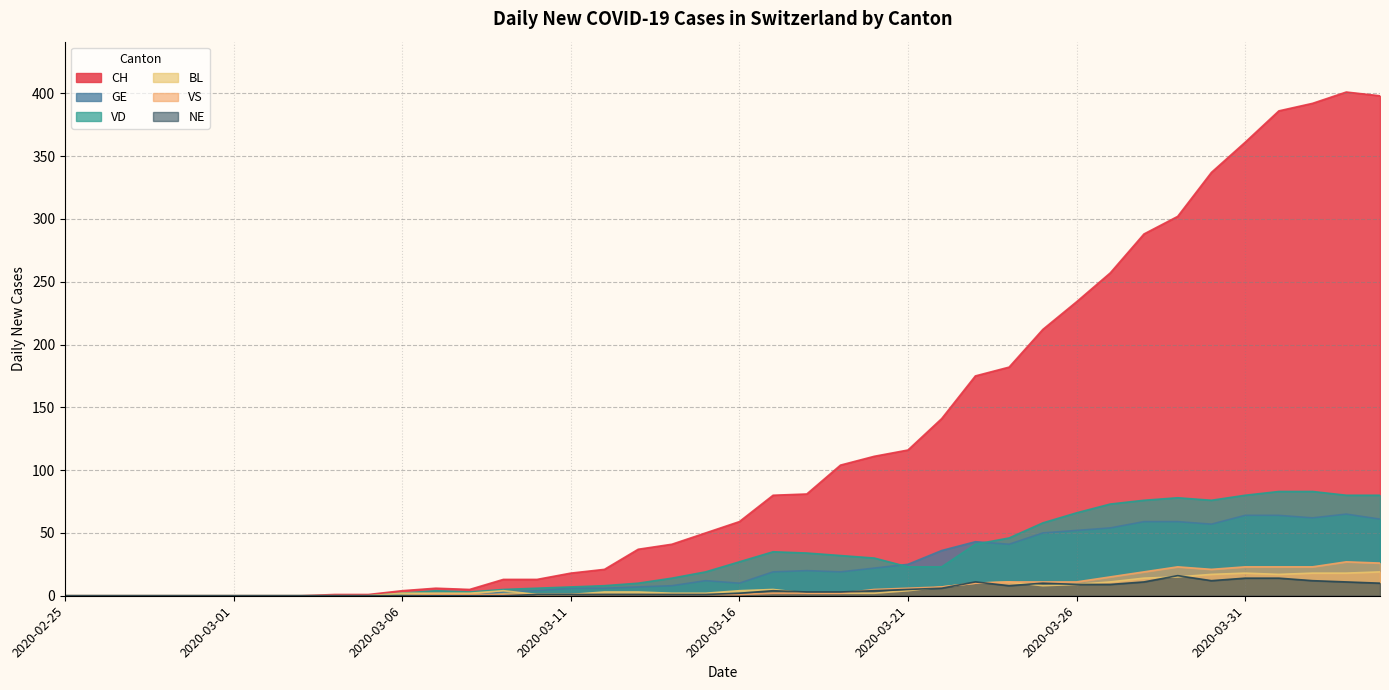

Does the chart display data point markers on the line(s)?

No